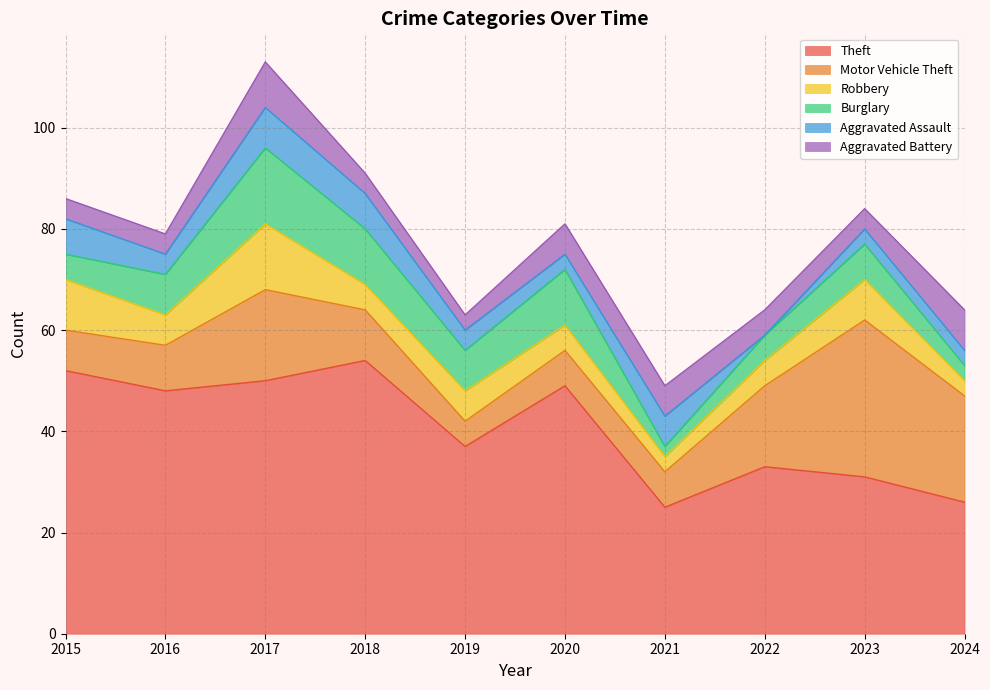

In Aggravated Assault, how many points are lower than both neighbors (excluding endpoints)?

3